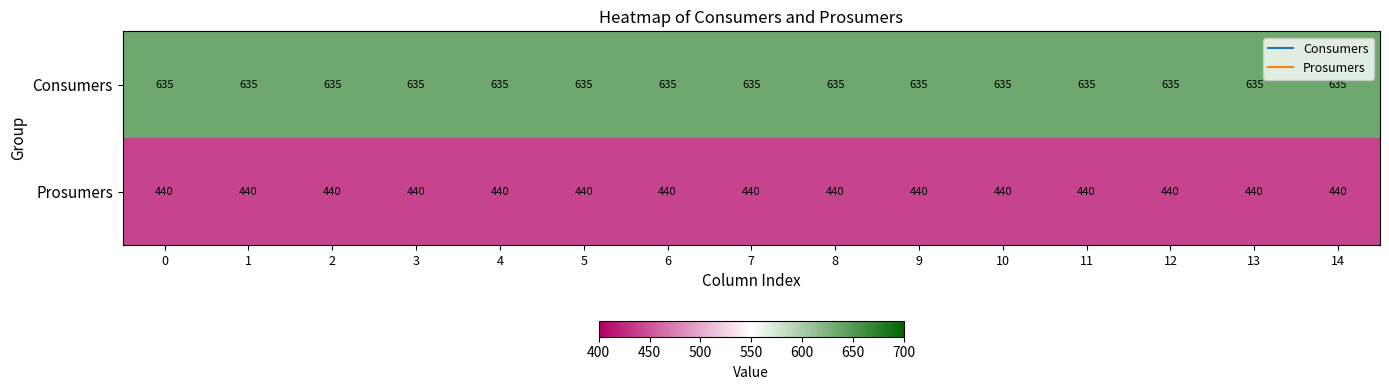

True or false: Consumers has a value of 635 at 5.

True